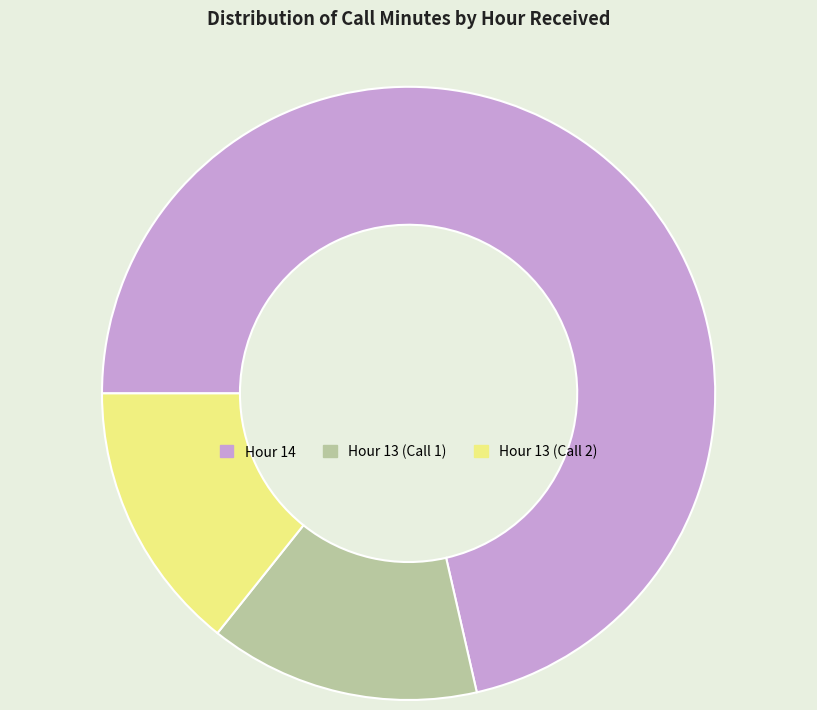

The Hour 13 (Call 2) slice represents 22% of the pie. True or false?

False